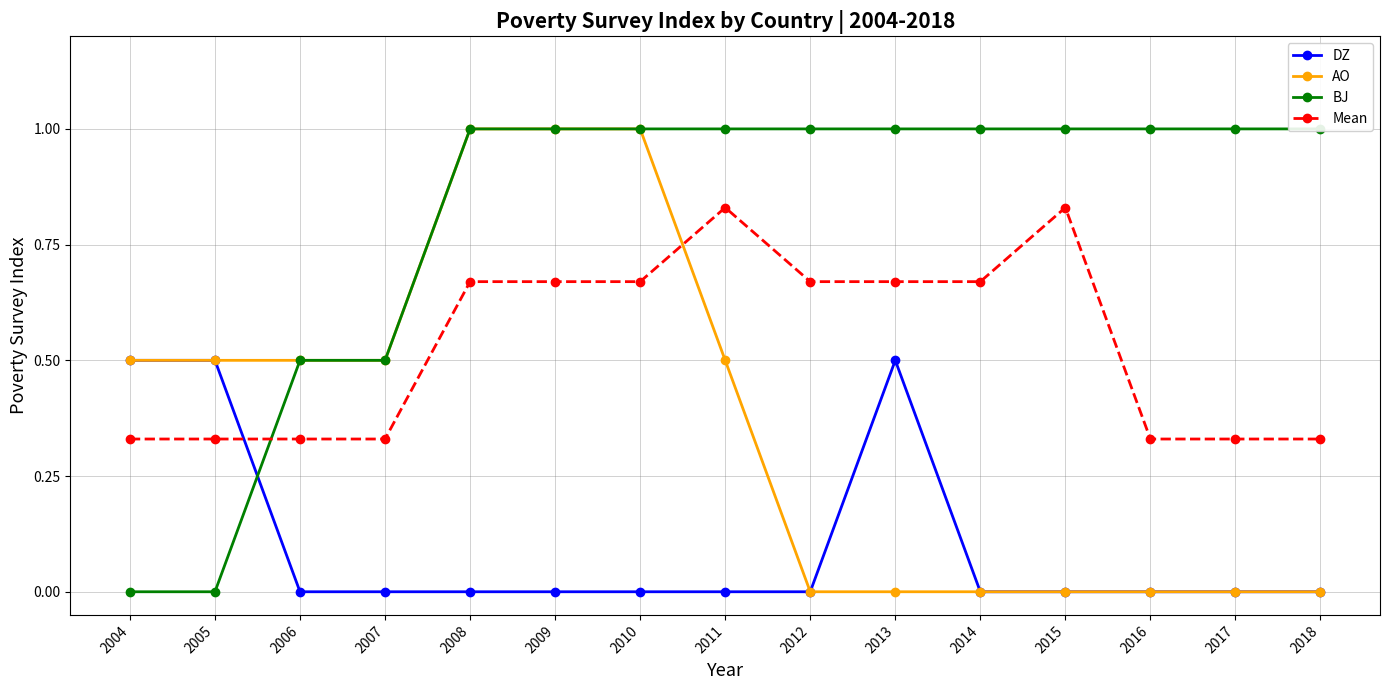

Does the chart have visible grid lines?

Yes